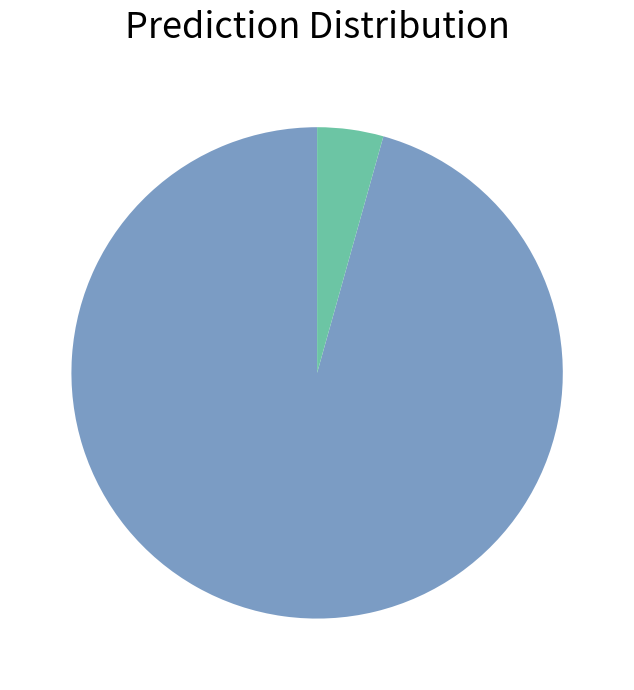

Does any single category account for the majority?

Yes